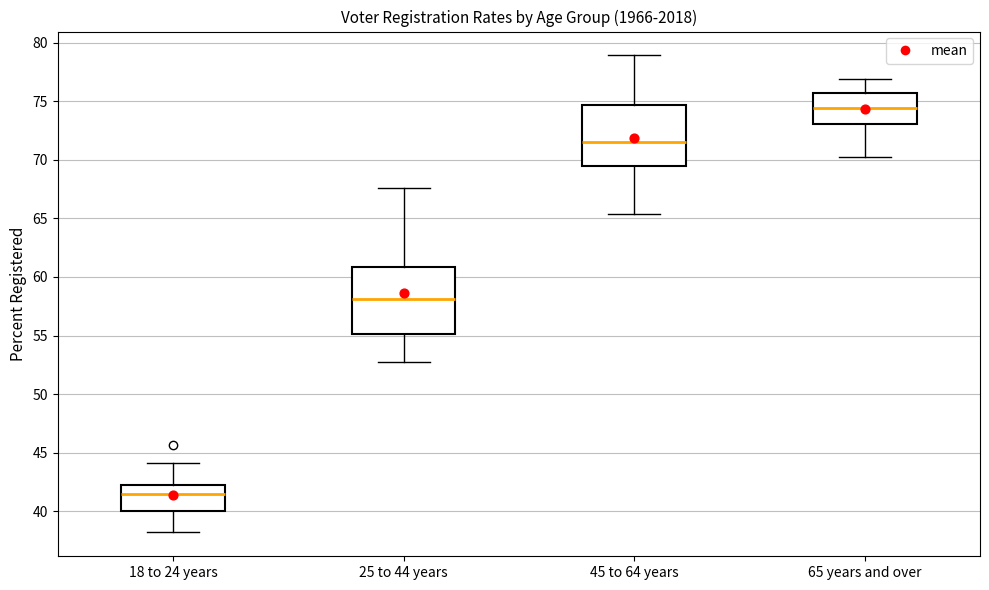

Which box has the lowest median line?

18 to 24 years